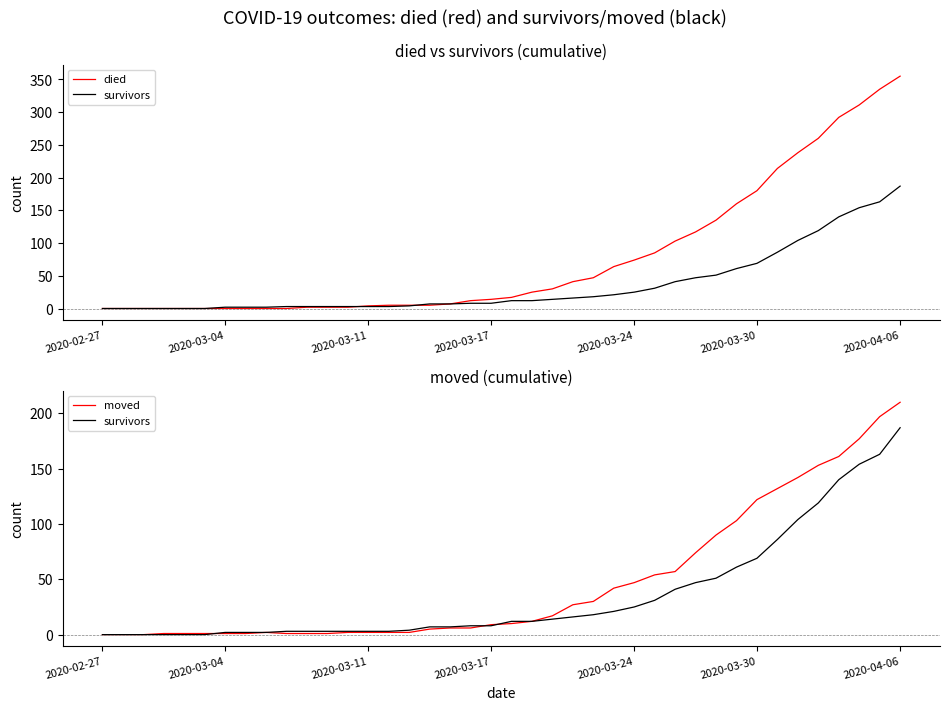

How many categories are shown in the chart?

40